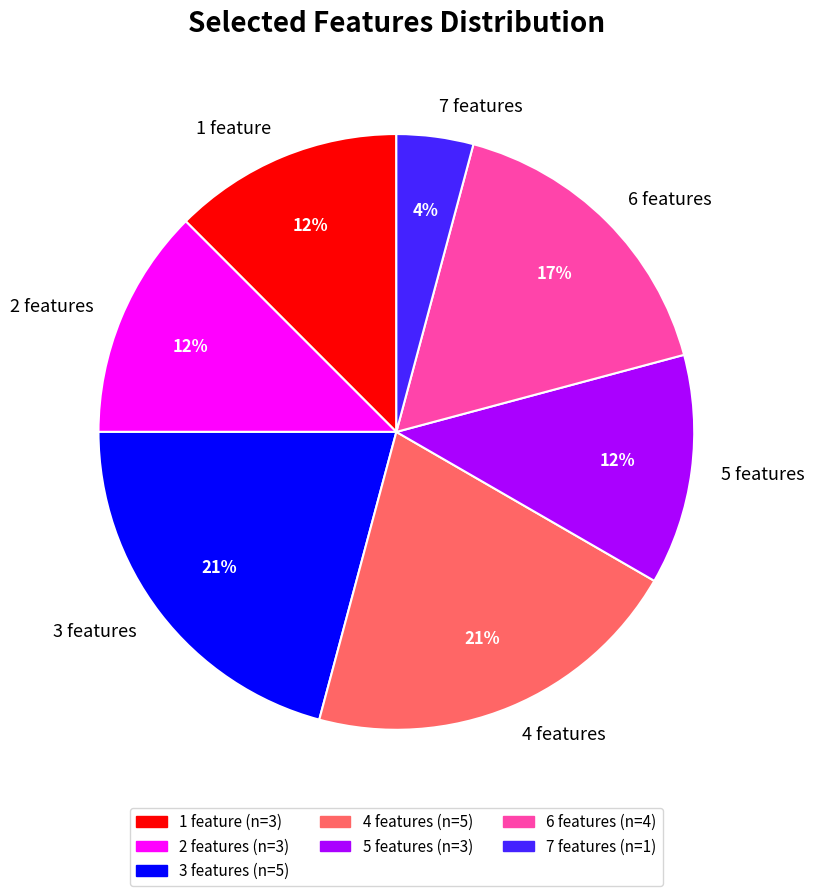

The 6 features slice represents 17% of the pie. True or false?

True